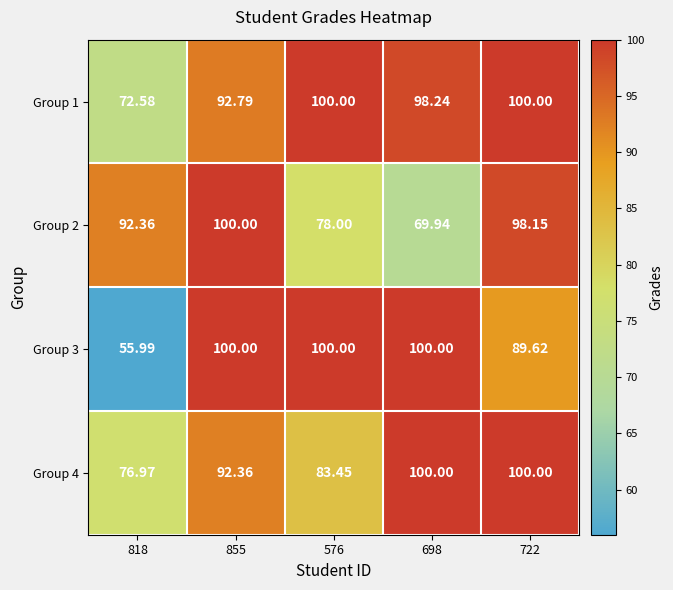

At which category is the sum across all series the highest?

722